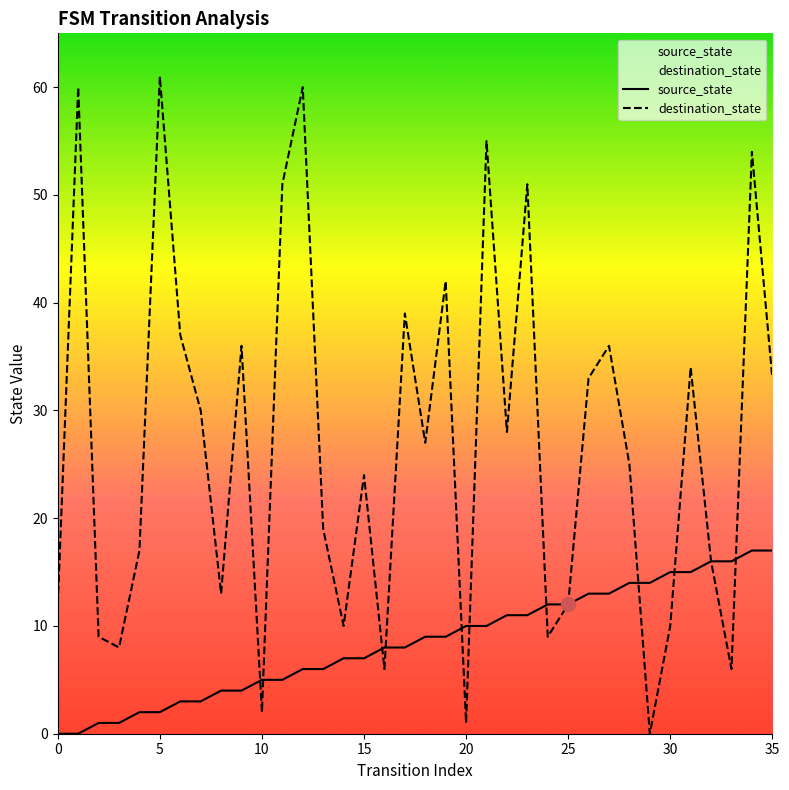

Is this an area chart (filled region under the line)?

No